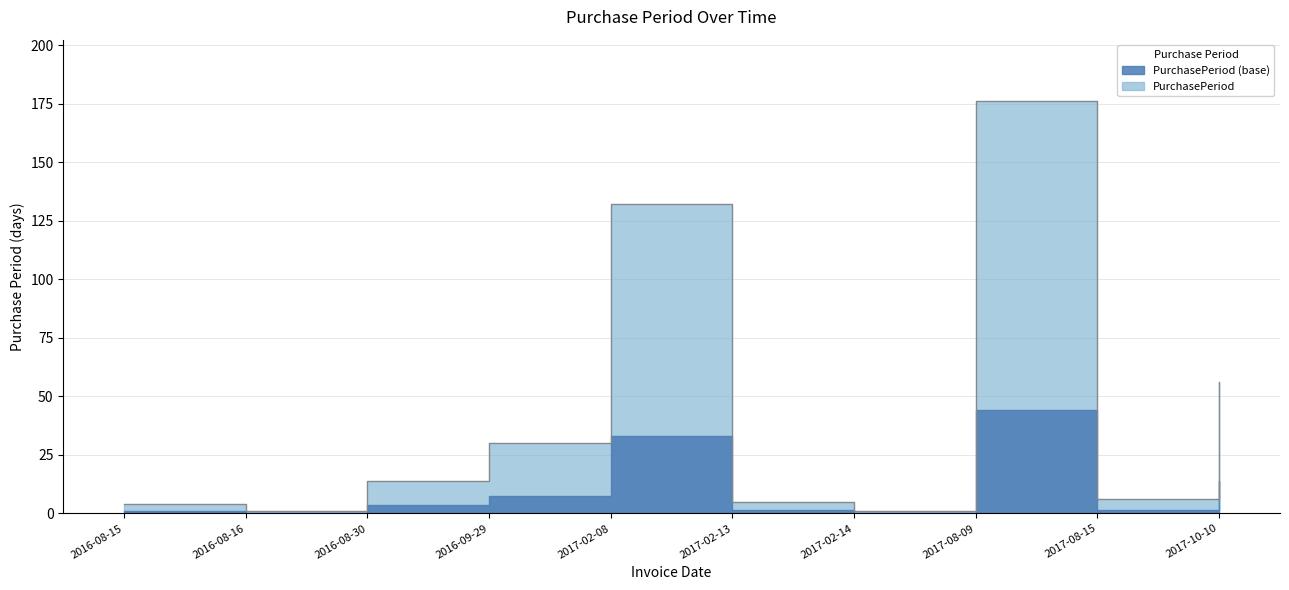

What is the difference between the values at 2017-10-10 and 2016-08-16?

55